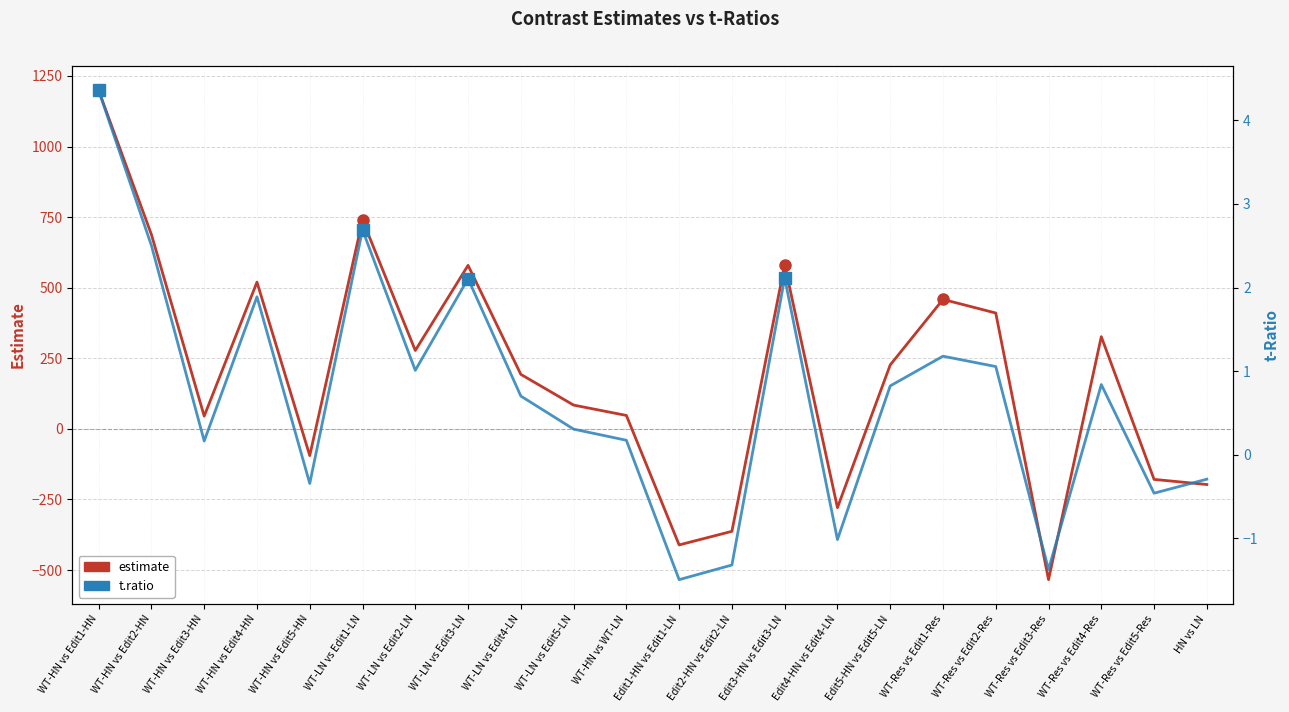

At which category is the sum across all series the highest?

WT-HN vs Edit1-HN